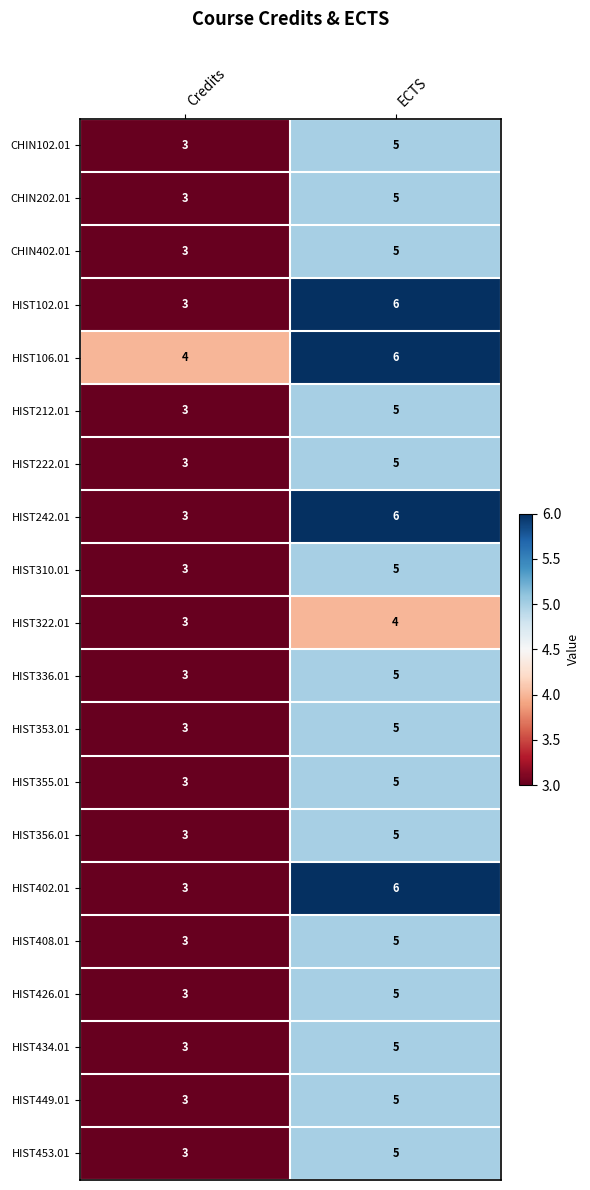

What is the sum of the CHIN402.01 values at ECTS and Credits?

8